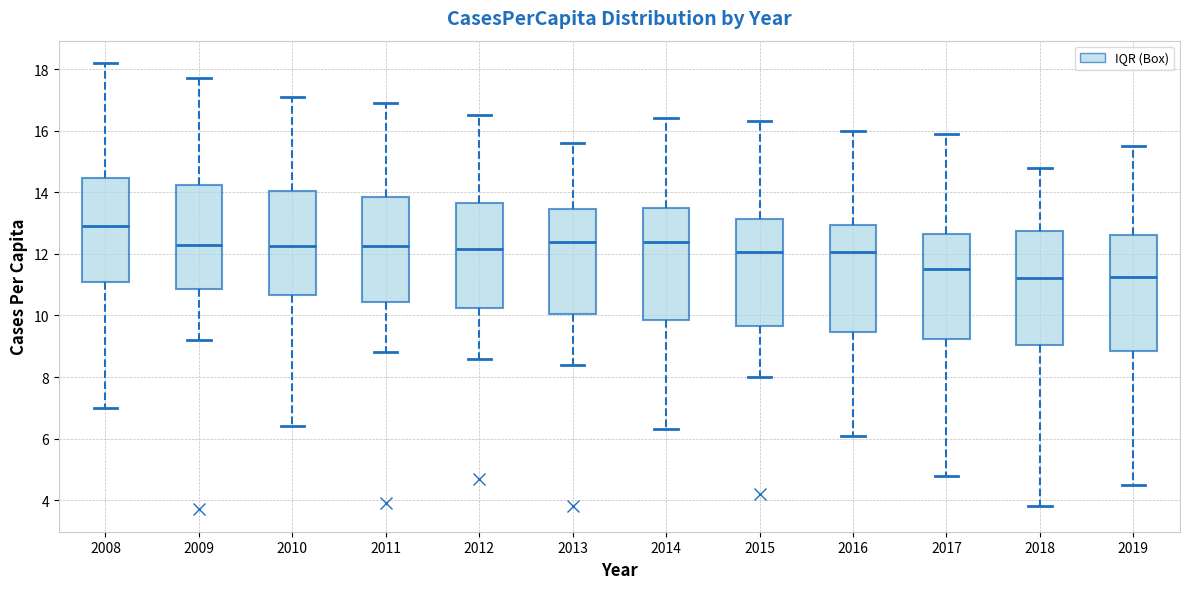

Reading left to right, transcribe this box plot: for each box, give where its median line is, the range the box spans, and where its two whiskers end, as read against the y-axis. The values are not printed on the chart, so give them approximately, as read against the axis.

2008: median 13.0, box 11.0 to 14.4, whiskers 7.0 to 18.2
2009: median 12.4, box 10.8 to 14.2, whiskers 9.2 to 17.8
2010: median 12.2, box 10.6 to 14.0, whiskers 6.4 to 17.2
2011: median 12.2, box 10.4 to 13.8, whiskers 8.8 to 17.0
2012: median 12.2, box 10.2 to 13.6, whiskers 8.6 to 16.6
2013: median 12.4, box 10.0 to 13.4, whiskers 8.4 to 15.6
2014: median 12.4, box 9.8 to 13.4, whiskers 6.4 to 16.4
2015: median 12.0, box 9.6 to 13.2, whiskers 8.0 to 16.4
2016: median 12.0, box 9.4 to 13.0, whiskers 6.2 to 16.0
2017: median 11.6, box 9.2 to 12.6, whiskers 4.8 to 16.0
2018: median 11.2, box 9.0 to 12.8, whiskers 3.8 to 14.8
2019: median 11.2, box 8.8 to 12.6, whiskers 4.6 to 15.6